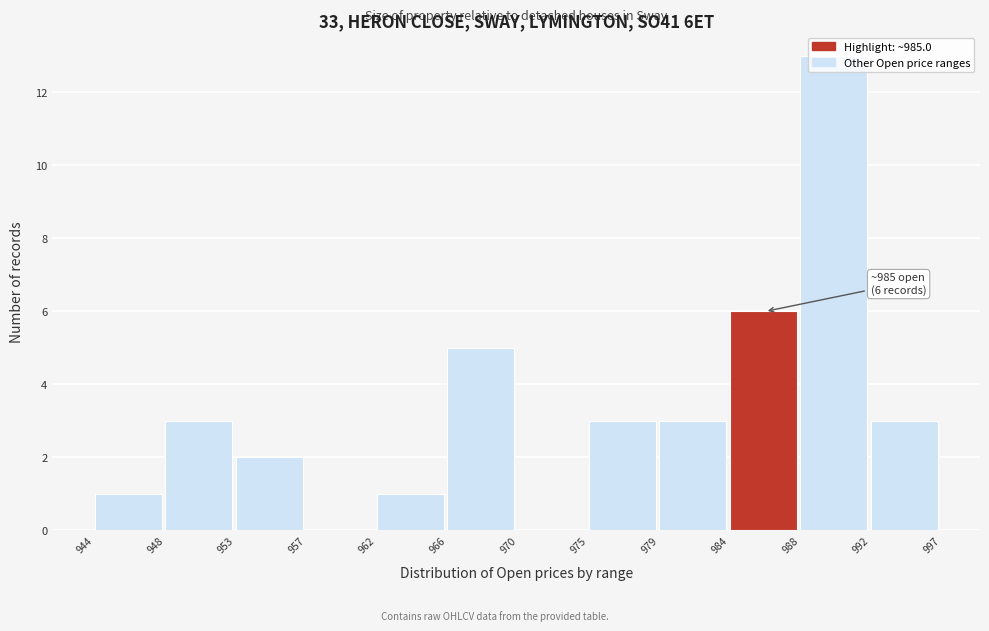

What is the sum of all values?

40